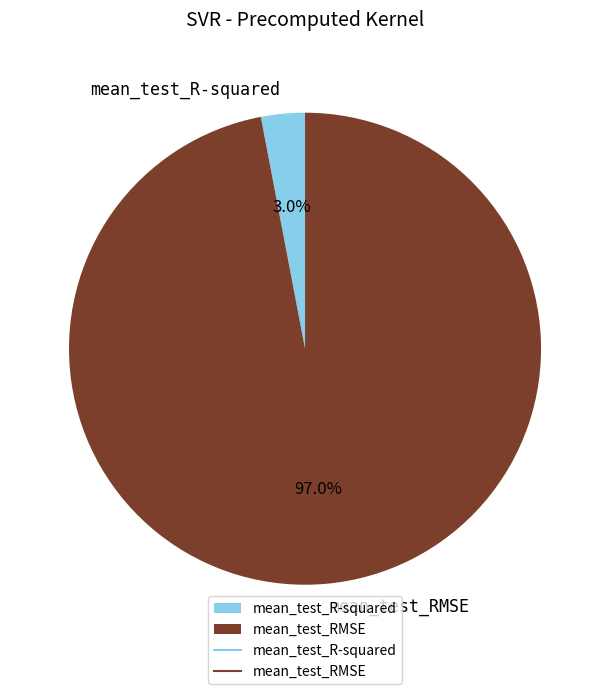

Does any single category account for the majority?

Yes